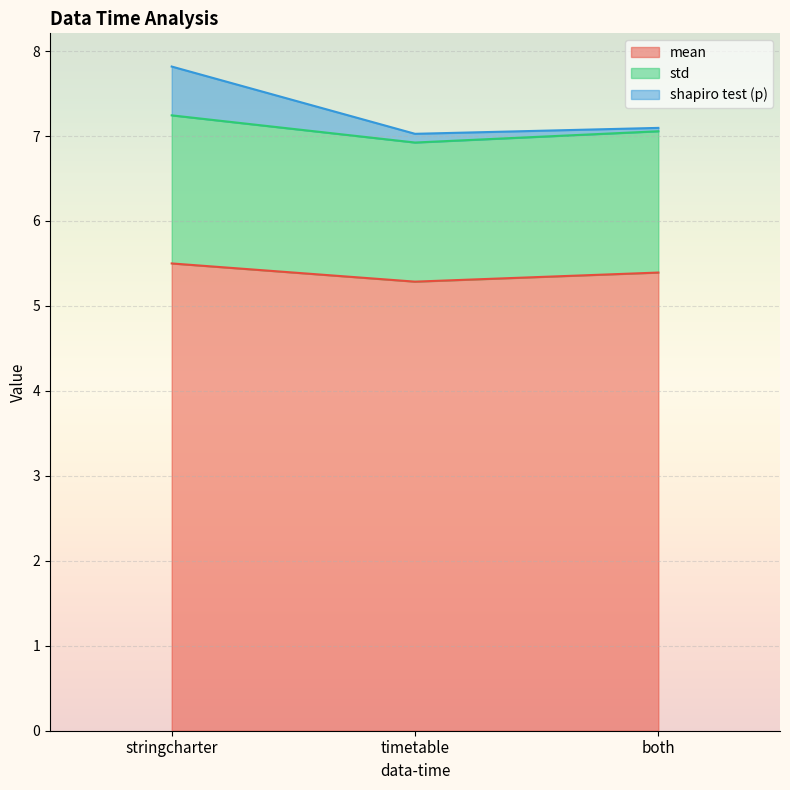

What is the greatest value displayed?

7.8